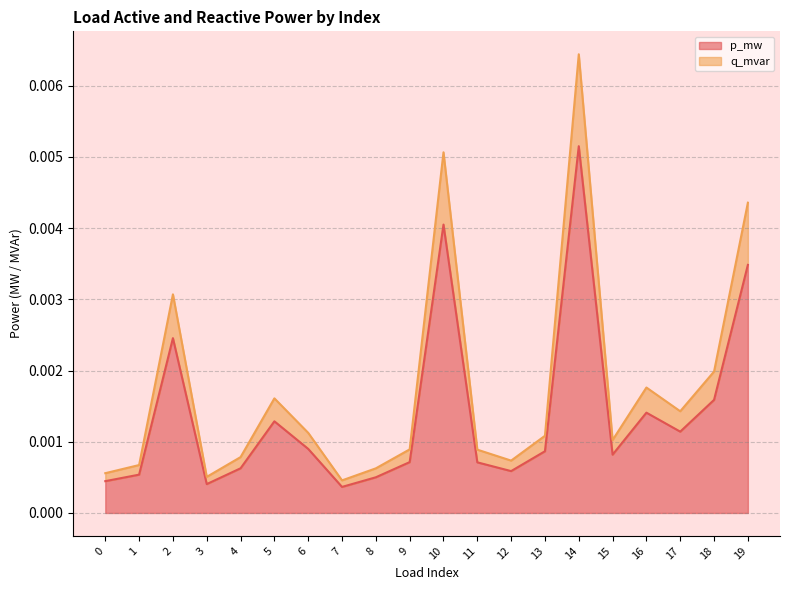

True or false: q_mvar line has a value of 0.0 at 0.

True